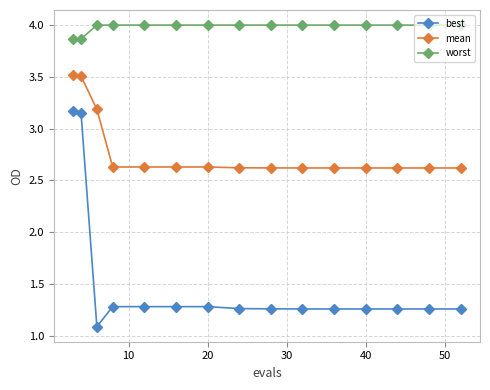

What is the average value of the worst series?

4.0